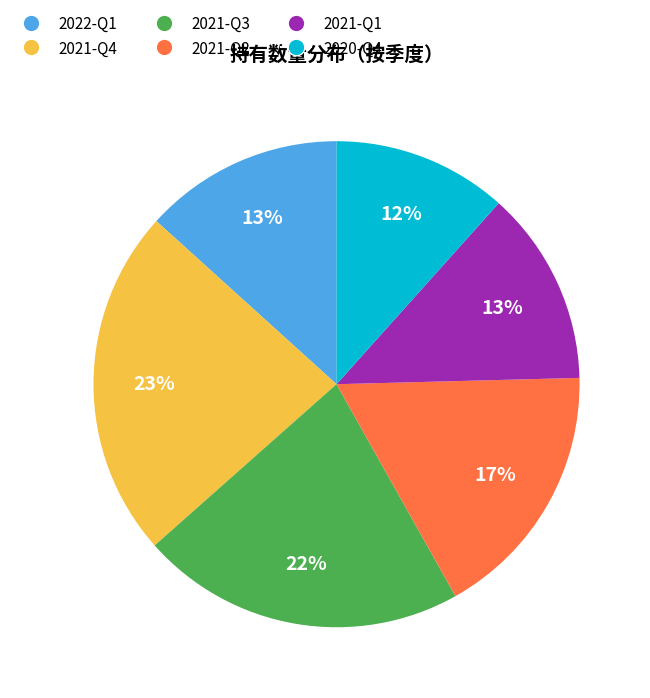

True or false: 2022-Q1 accounts for 24% of the total.

False